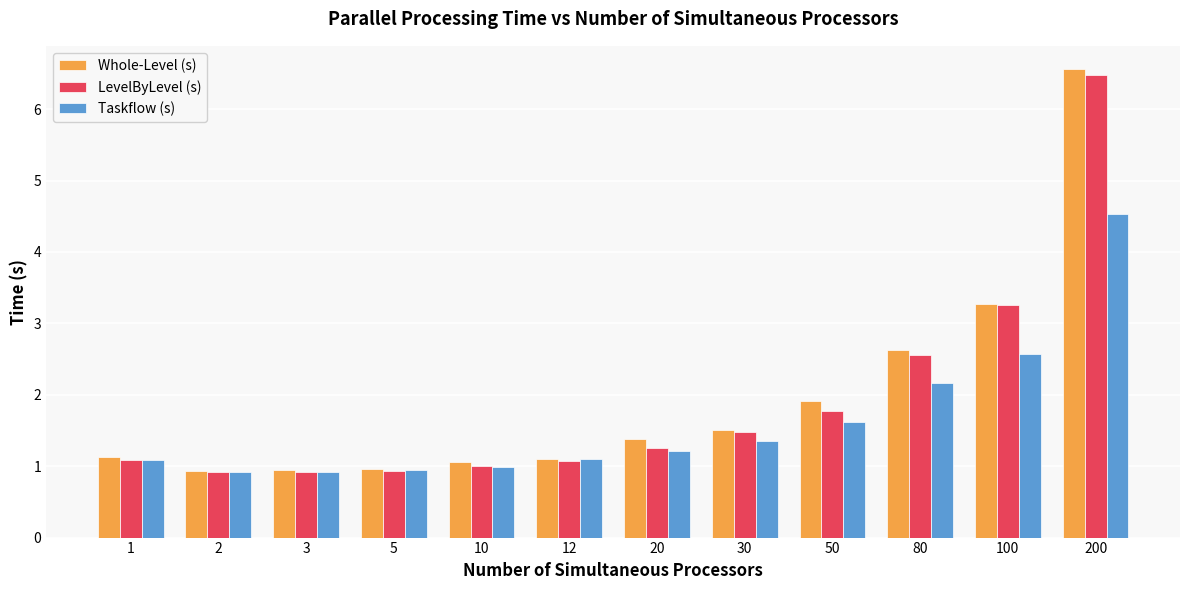

What is the difference between the maximum and minimum values in the LevelByLevel (s) series?

5.6